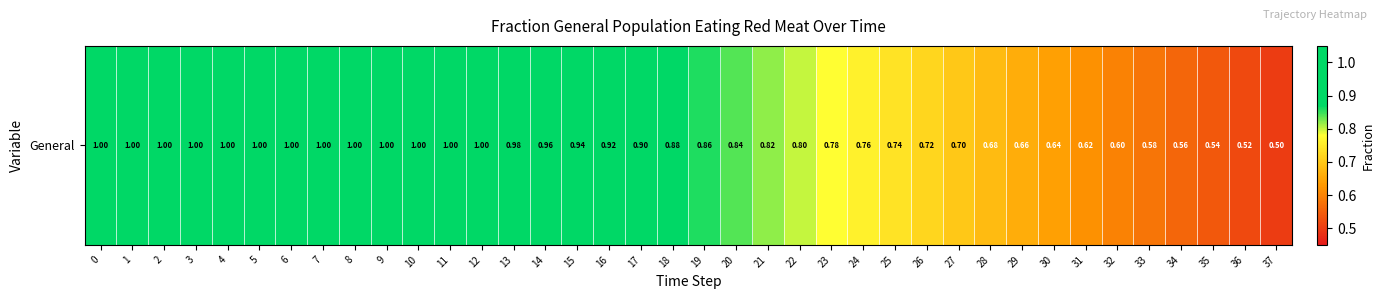

True or false: the data shows 0.2 at 36.

False